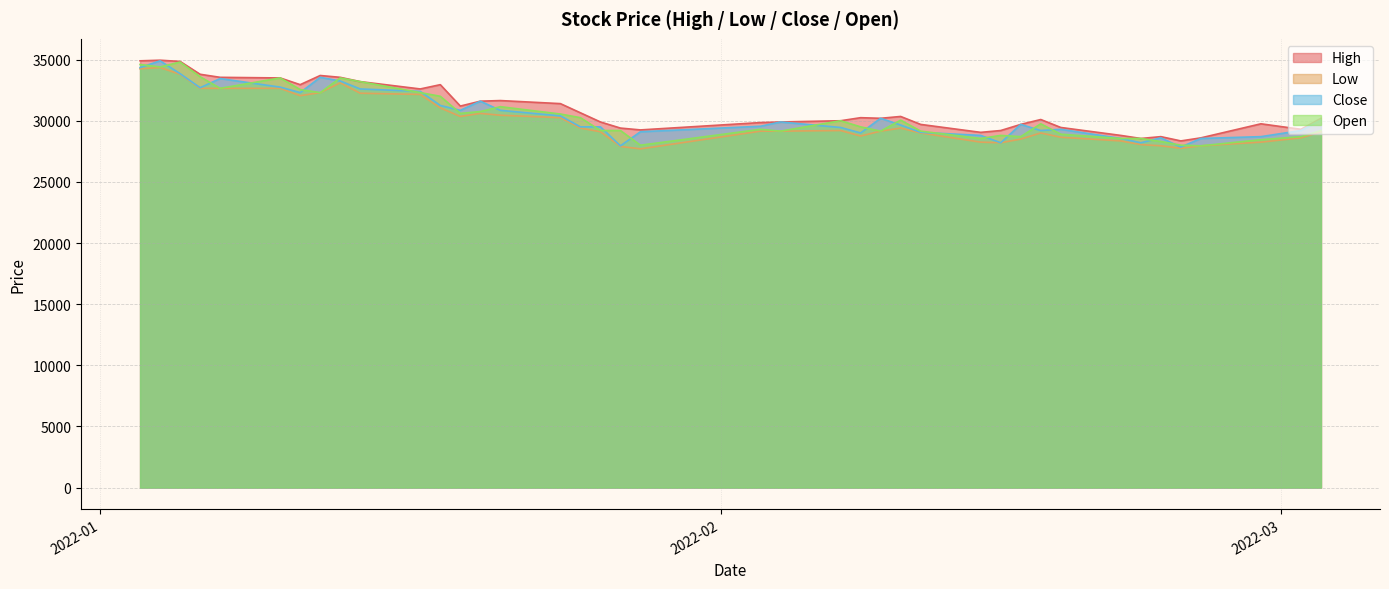

Which series has the largest total across all categories?

High